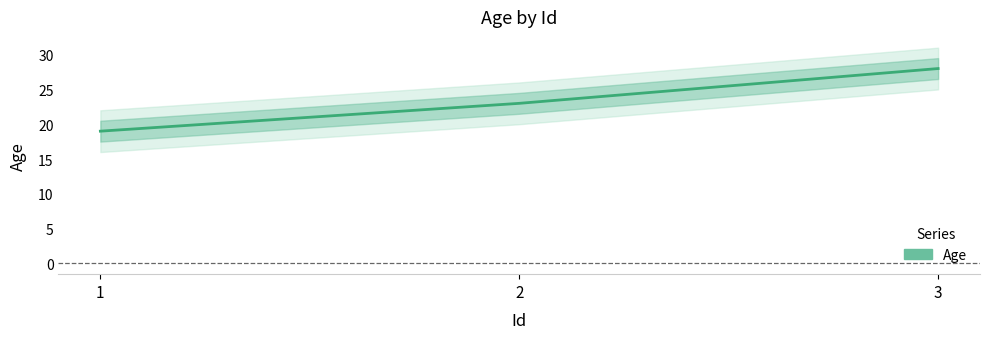

List the labels in order of value, smallest first.

1, 2, 3